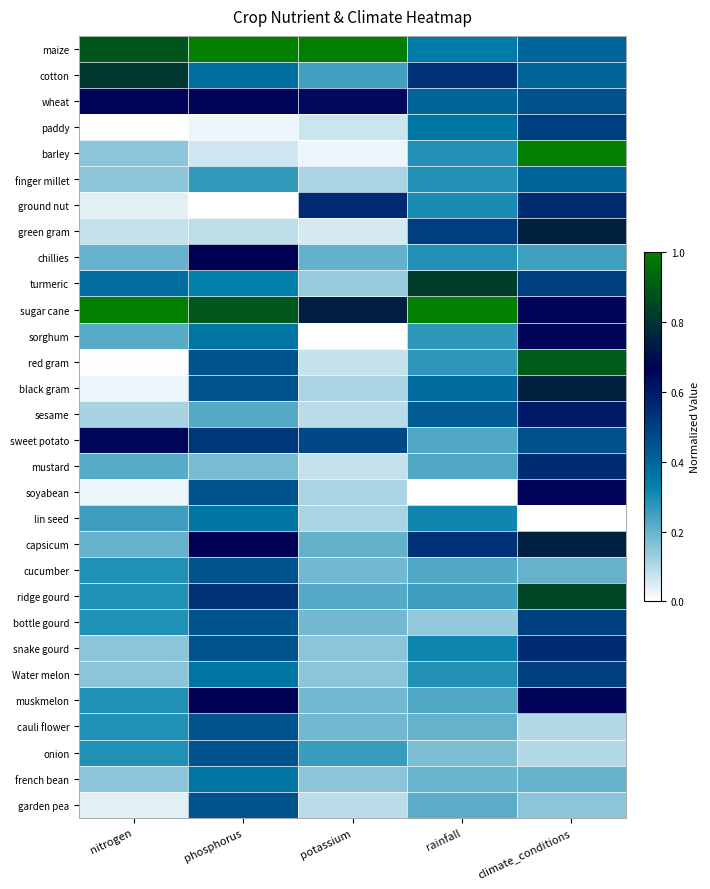

Reading right to left, list all the values displayed in this chart.

maize: climate_conditions=0.4	rainfall=0.3	potassium=1.0	phosphorus=1.0	nitrogen=0.9
cotton: climate_conditions=0.4	rainfall=0.5	potassium=0.2	phosphorus=0.4	nitrogen=0.8
wheat: climate_conditions=0.5	rainfall=0.4	potassium=0.6	phosphorus=0.7	nitrogen=0.7
paddy: climate_conditions=0.5	rainfall=0.4	potassium=0.1	phosphorus=0.0	nitrogen=0.0
barley: climate_conditions=1.0	rainfall=0.3	potassium=0.0	phosphorus=0.1	nitrogen=0.1
finger millet: climate_conditions=0.4	rainfall=0.3	potassium=0.1	phosphorus=0.3	nitrogen=0.1
ground nut: climate_conditions=0.6	rainfall=0.3	potassium=0.6	phosphorus=0.0	nitrogen=0.0
green gram: climate_conditions=0.8	rainfall=0.5	potassium=0.1	phosphorus=0.1	nitrogen=0.1
chillies: climate_conditions=0.2	rainfall=0.3	potassium=0.2	phosphorus=0.7	nitrogen=0.2
turmeric: climate_conditions=0.5	rainfall=0.8	potassium=0.1	phosphorus=0.3	nitrogen=0.4
sugar cane: climate_conditions=0.7	rainfall=1.0	potassium=0.7	phosphorus=0.9	nitrogen=1.0
sorghum: climate_conditions=0.7	rainfall=0.3	potassium=0.0	phosphorus=0.4	nitrogen=0.2
red gram: climate_conditions=0.9	rainfall=0.3	potassium=0.1	phosphorus=0.4	nitrogen=0.0
black gram: climate_conditions=0.8	rainfall=0.4	potassium=0.1	phosphorus=0.4	nitrogen=0.0
sesame: climate_conditions=0.6	rainfall=0.4	potassium=0.1	phosphorus=0.2	nitrogen=0.1
sweet potato: climate_conditions=0.5	rainfall=0.2	potassium=0.5	phosphorus=0.5	nitrogen=0.6
mustard: climate_conditions=0.6	rainfall=0.2	potassium=0.1	phosphorus=0.2	nitrogen=0.2
soyabean: climate_conditions=0.7	rainfall=0.0	potassium=0.1	phosphorus=0.4	nitrogen=0.0
lin seed: climate_conditions=0.0	rainfall=0.3	potassium=0.1	phosphorus=0.4	nitrogen=0.3
capsicum: climate_conditions=0.8	rainfall=0.5	potassium=0.2	phosphorus=0.7	nitrogen=0.2
cucumber: climate_conditions=0.2	rainfall=0.2	potassium=0.2	phosphorus=0.4	nitrogen=0.3
ridge gourd: climate_conditions=0.8	rainfall=0.3	potassium=0.2	phosphorus=0.5	nitrogen=0.3
bottle gourd: climate_conditions=0.5	rainfall=0.1	potassium=0.2	phosphorus=0.4	nitrogen=0.3
snake gourd: climate_conditions=0.6	rainfall=0.3	potassium=0.1	phosphorus=0.4	nitrogen=0.1
Water melon: climate_conditions=0.5	rainfall=0.3	potassium=0.1	phosphorus=0.4	nitrogen=0.1
muskmelon: climate_conditions=0.7	rainfall=0.2	potassium=0.2	phosphorus=0.7	nitrogen=0.3
cauli flower: climate_conditions=0.1	rainfall=0.2	potassium=0.2	phosphorus=0.4	nitrogen=0.3
onion: climate_conditions=0.1	rainfall=0.2	potassium=0.3	phosphorus=0.4	nitrogen=0.3
french bean: climate_conditions=0.2	rainfall=0.2	potassium=0.1	phosphorus=0.4	nitrogen=0.1
garden pea: climate_conditions=0.1	rainfall=0.2	potassium=0.1	phosphorus=0.4	nitrogen=0.0